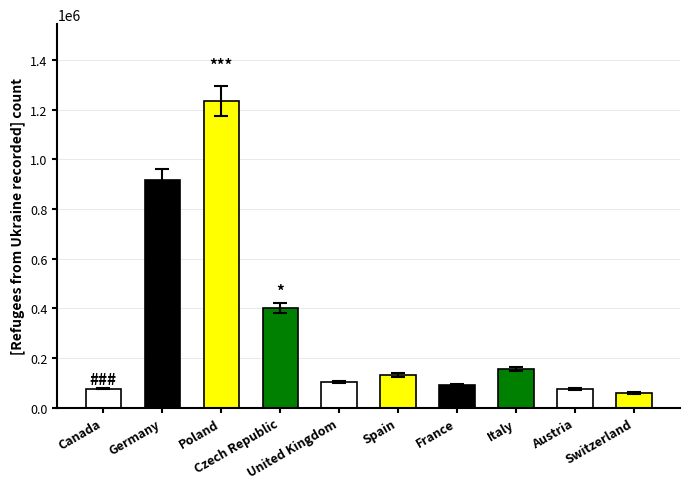

Approximately how many times larger is the value at France compared to Czech Republic?

0.2